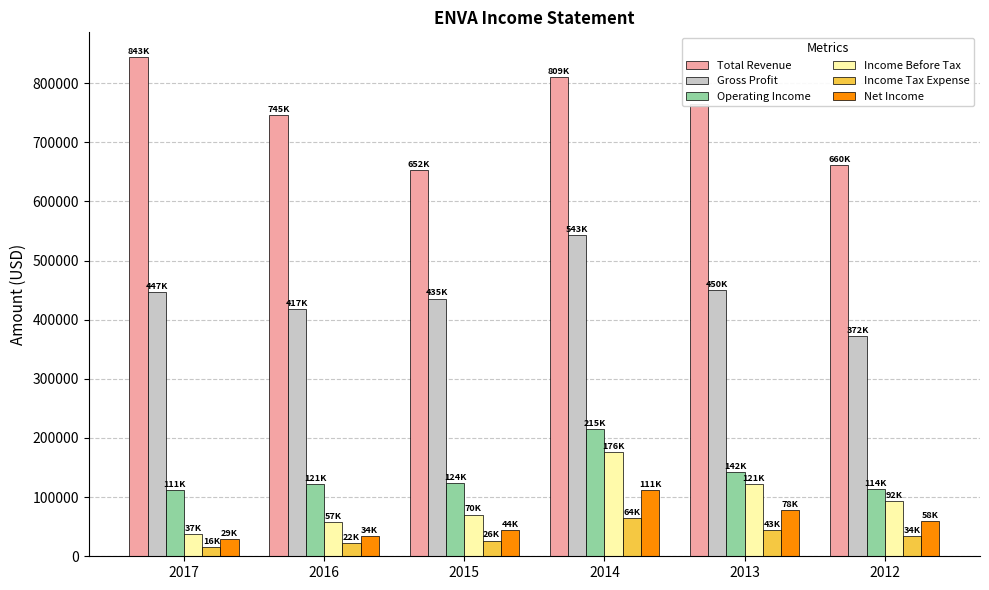

Rank the series by their maximum value, from highest to lowest.

Total Revenue, Gross Profit, Operating Income, Income Before Tax, Net Income, Income Tax Expense